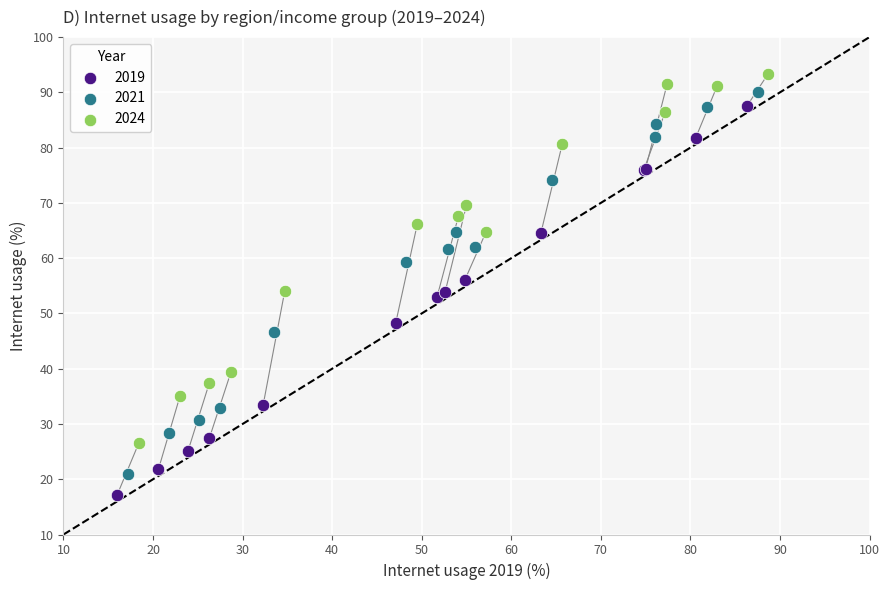

Which series has the largest Y range (max minus min)?

2019